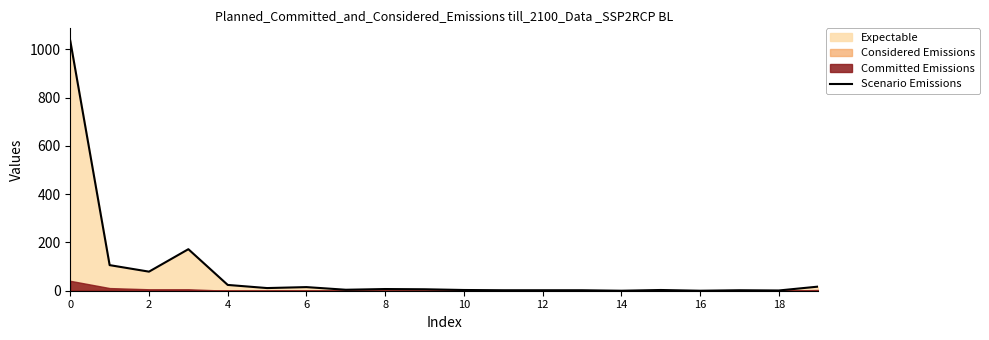

What is the label of the 1st point from the right?

19